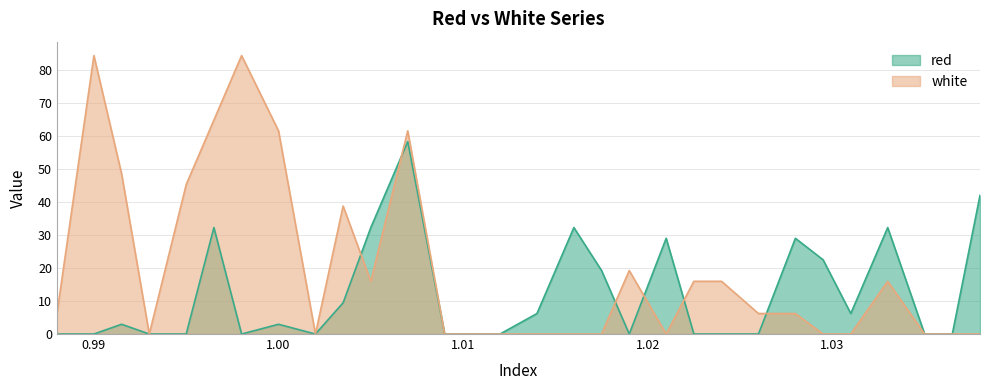

At which label does white first exceed 6?

0.988